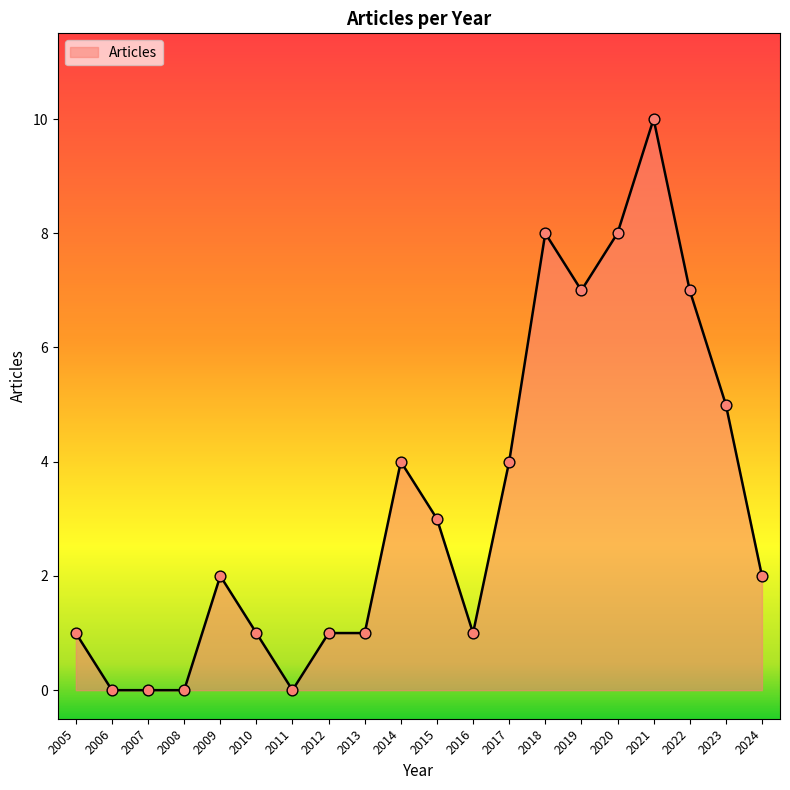

Between 2019 and 2010, which is larger?

2019